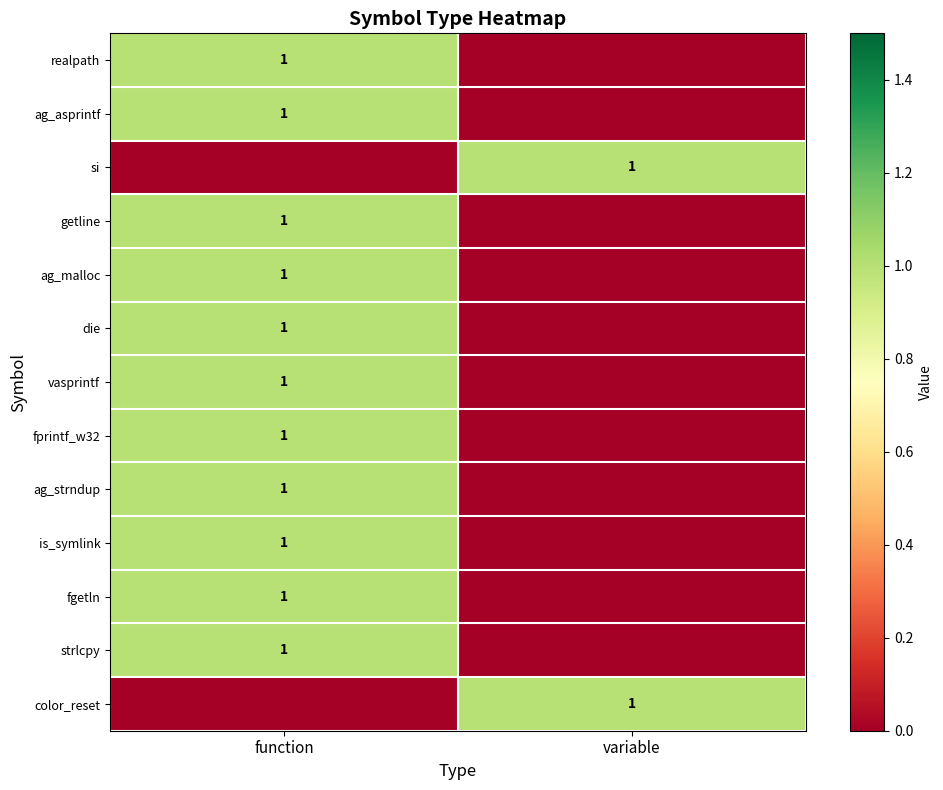

The si series shows 0 at variable. True or false?

False